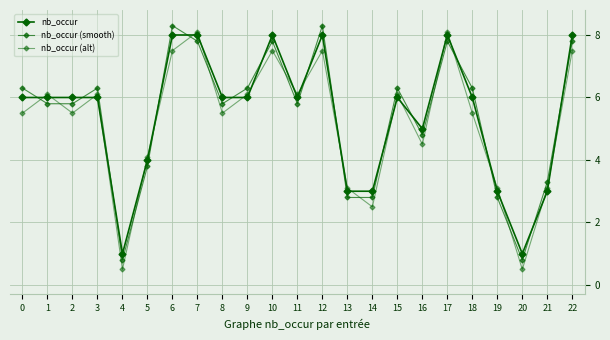

At which label does nb_occur (smooth) reach its peak?

6